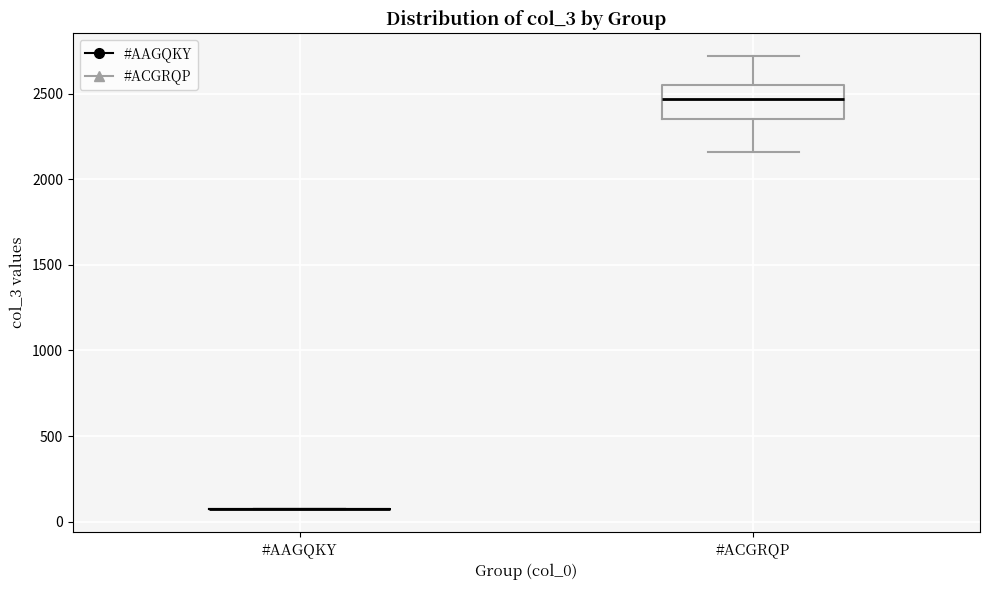

Reading left to right, transcribe this box plot: for each box, give where its median line is, the range the box spans, and where its two whiskers end, as read against the y-axis. The values are not printed on the chart, so give them approximately, as read against the axis.

#AAGQKY: box collapsed to a line at 50, whiskers 50 to 50
#ACGRQP: median 2450, box 2350 to 2550, whiskers 2150 to 2700